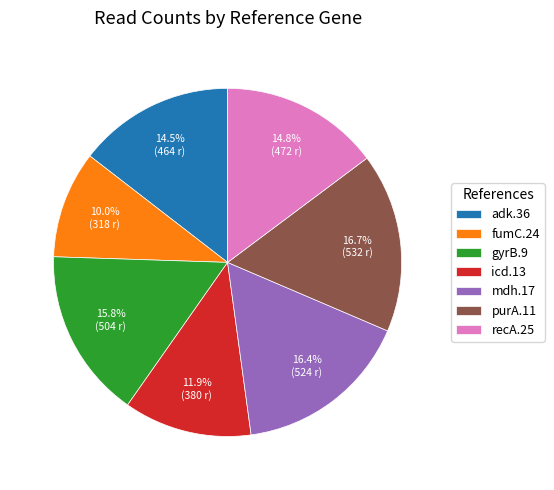

Which slice is the smallest?

fumC.24